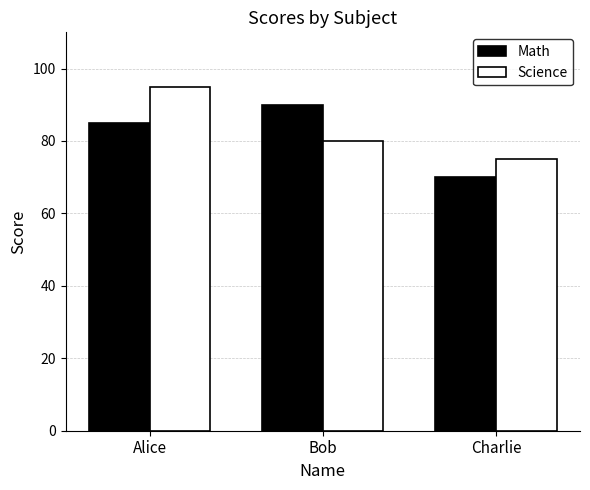

What is the difference between the Math values at Alice and Charlie?

15